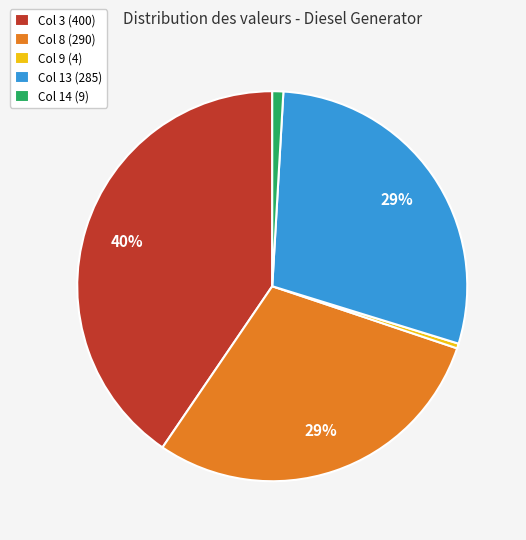

What is the ratio of the value at Col 13 (285) to the value at Col 8 (290)?

1.0